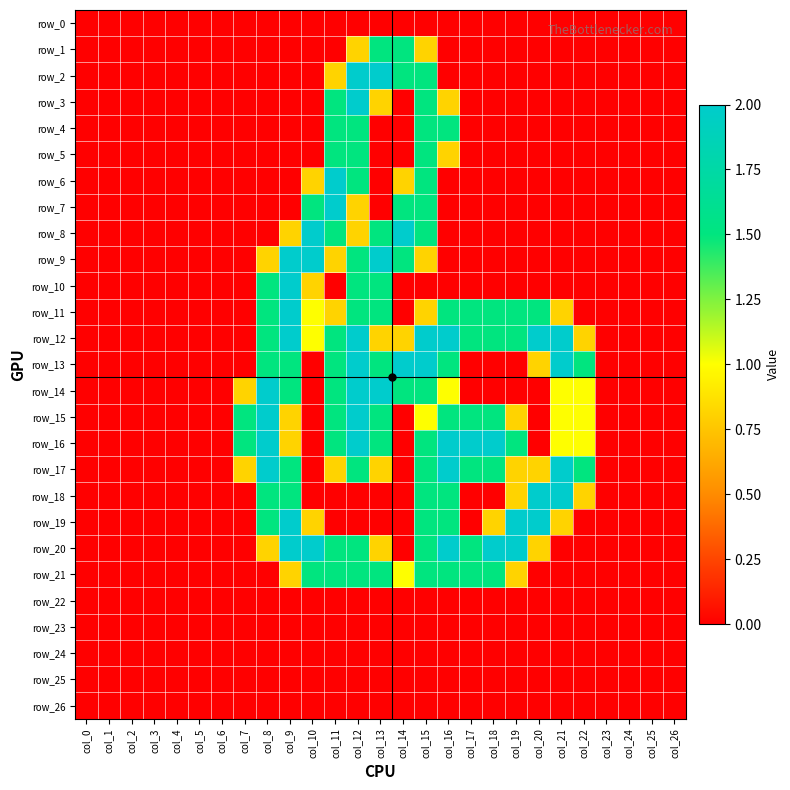

Which series changed the most between col_20 and col_24?

row_12